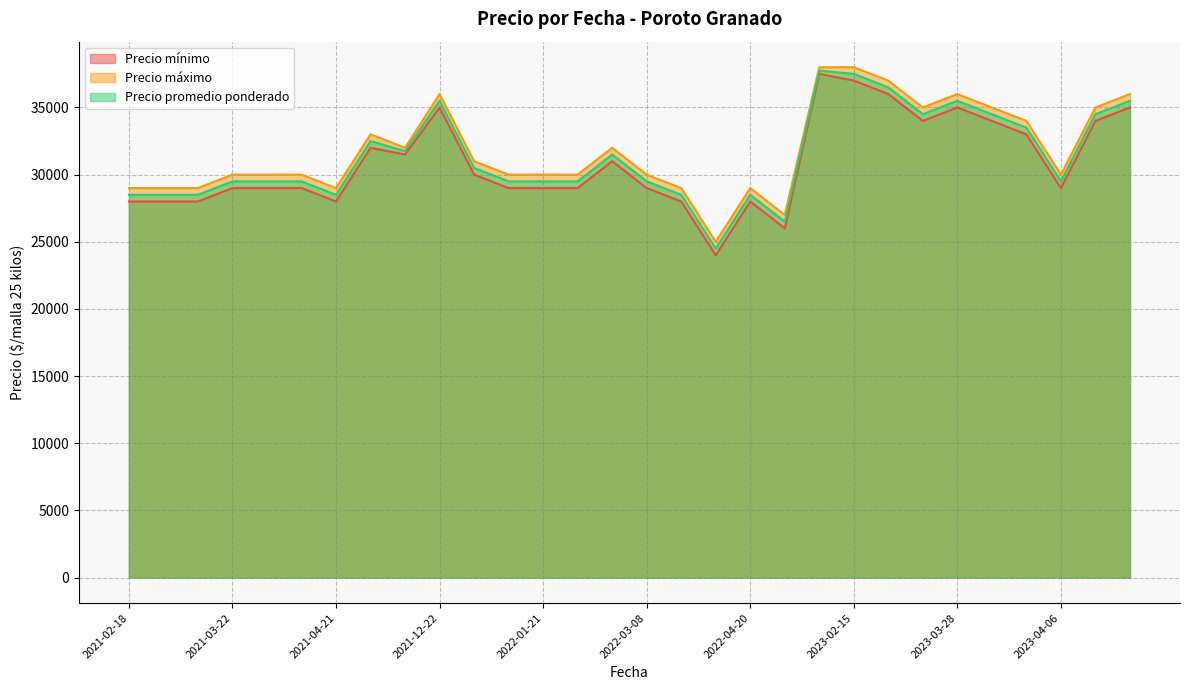

Where does the Precio mínimo series first go above 29000?

2021-05-14